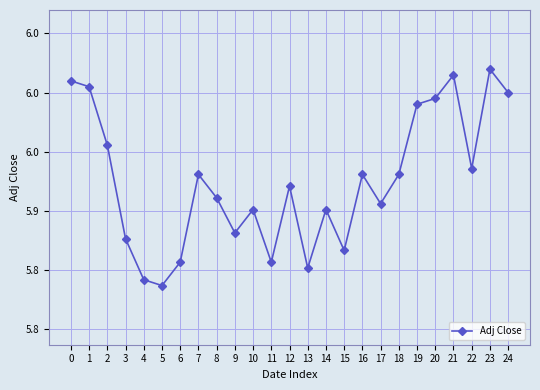

Is it true that the value at 12 is 7.7?

False